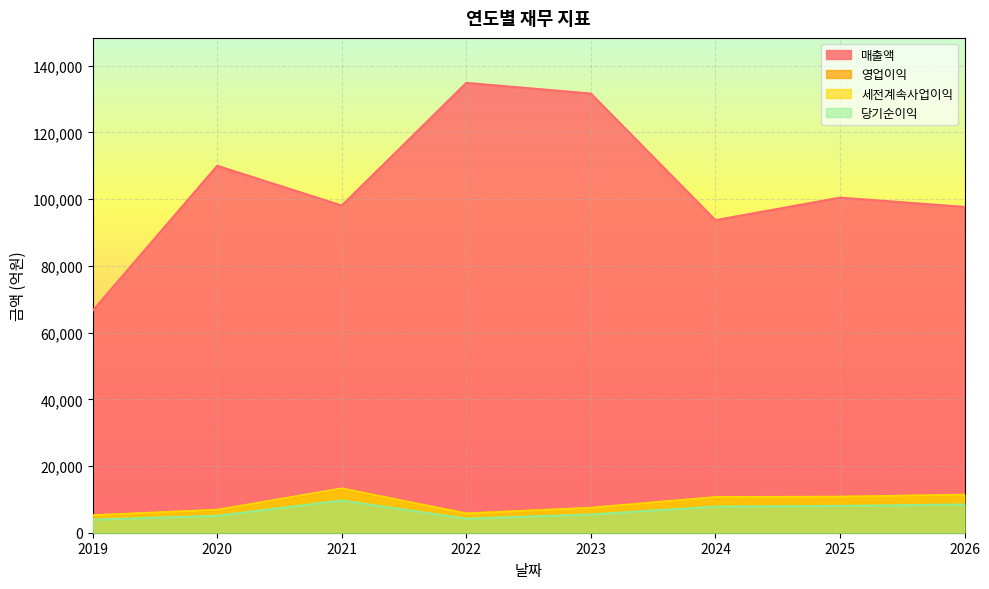

At which category is the sum across all series the highest?

2023